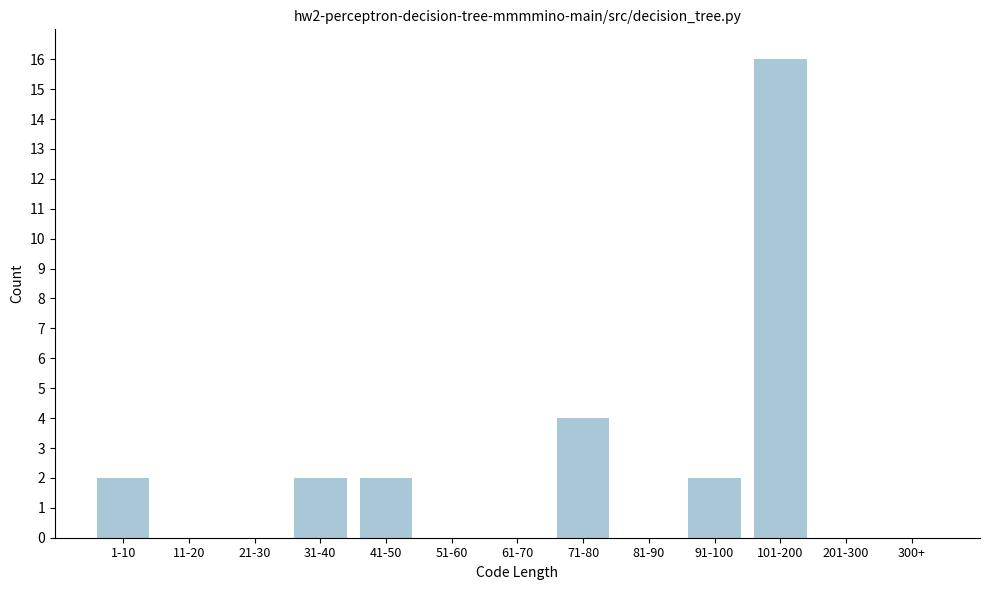

Reading left to right, list all the values displayed in this chart.

1-10=2	11-20=0	21-30=0	31-40=2	41-50=2	51-60=0	61-70=0	71-80=4	81-90=0	91-100=2	101-200=16	201-300=0	300+=0